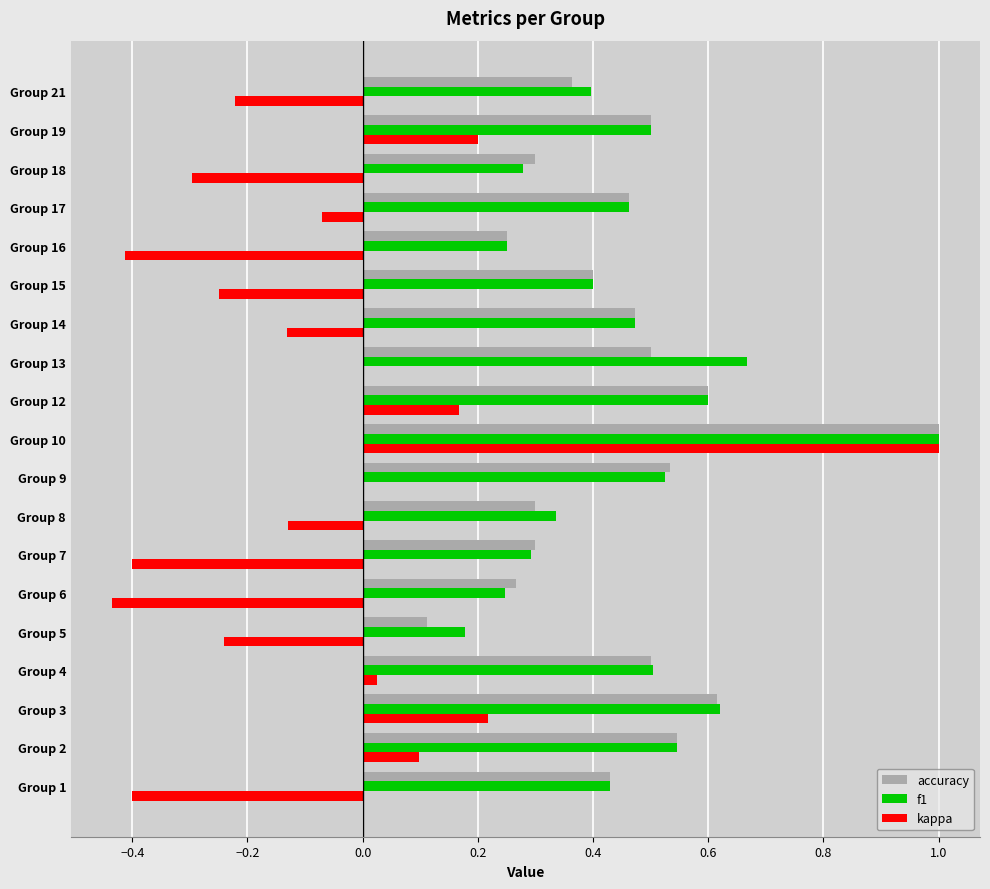

At which category is the sum across all series the highest?

Group 10